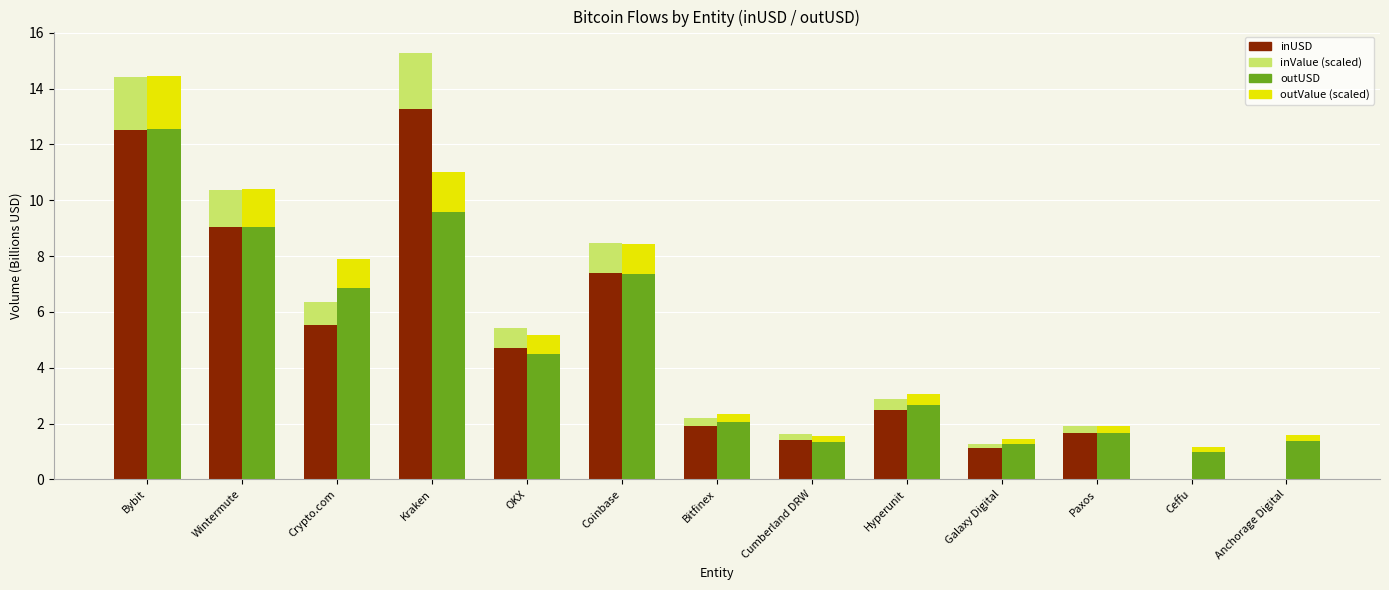

What is the sum of all inUSD values?

61.0